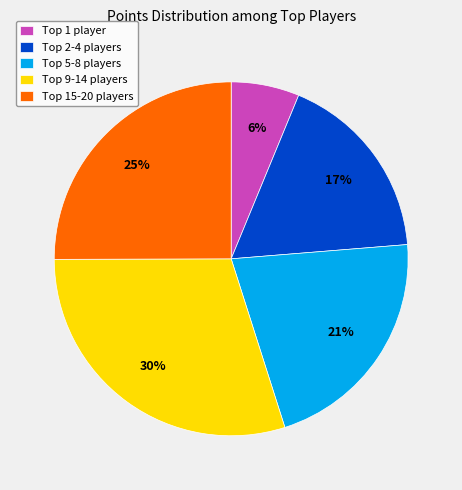

To the nearest percent, what is the average slice percentage?

20%